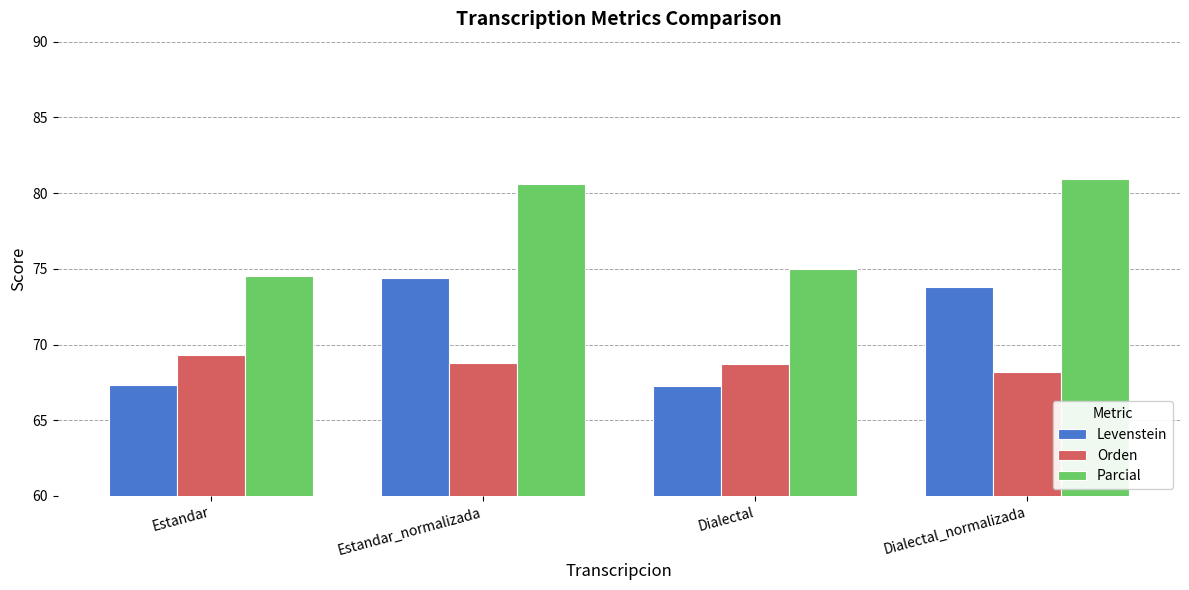

How many values in the Levenstein series are below 73?

2